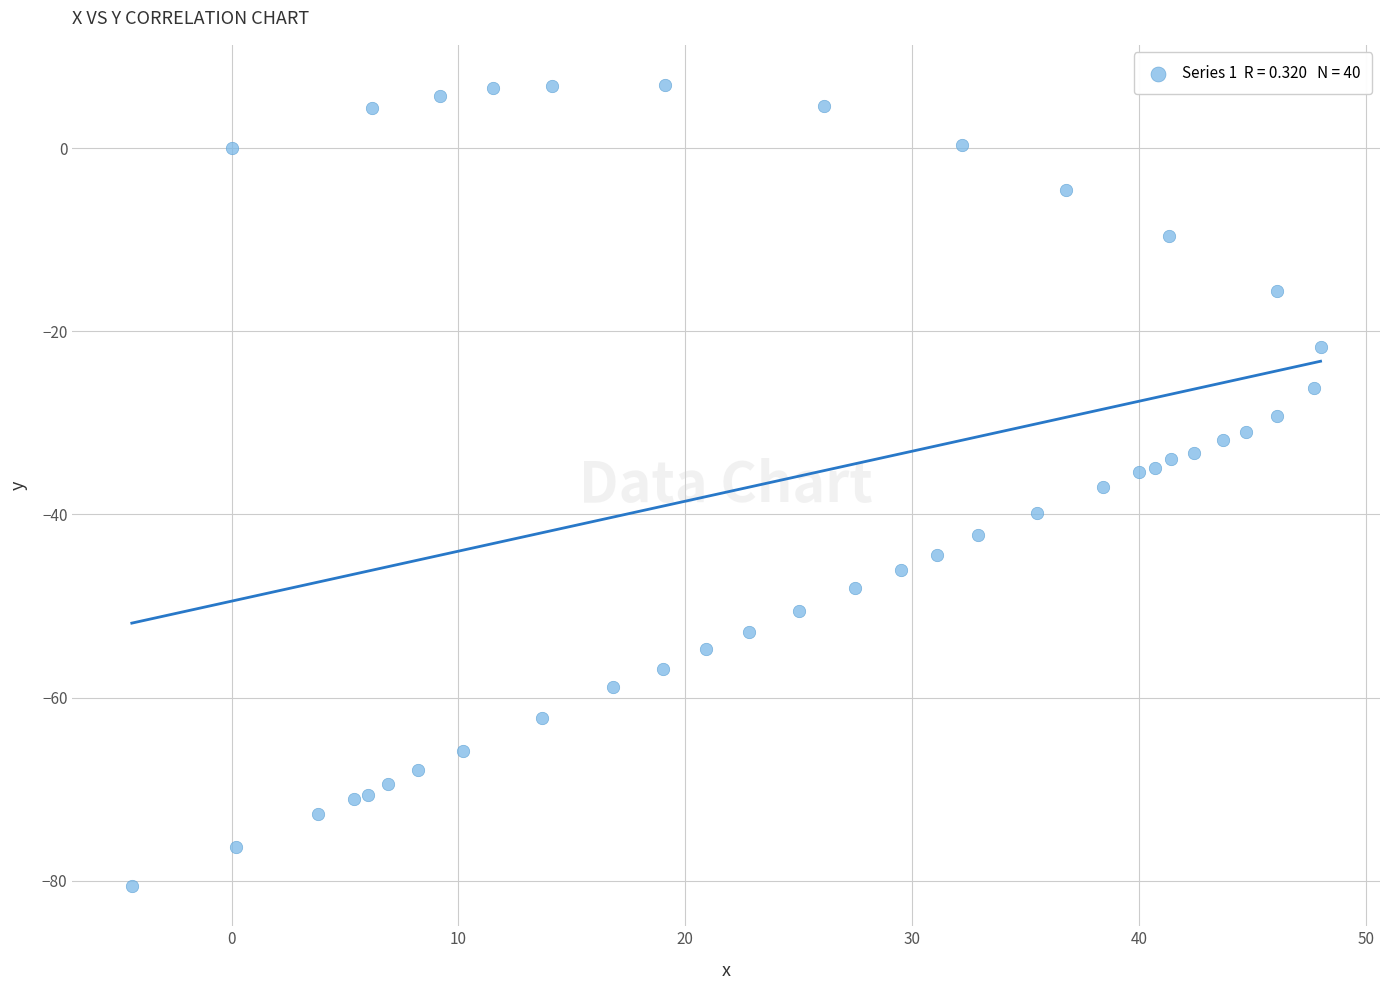

What is the range of X values (max minus min)?

52.4